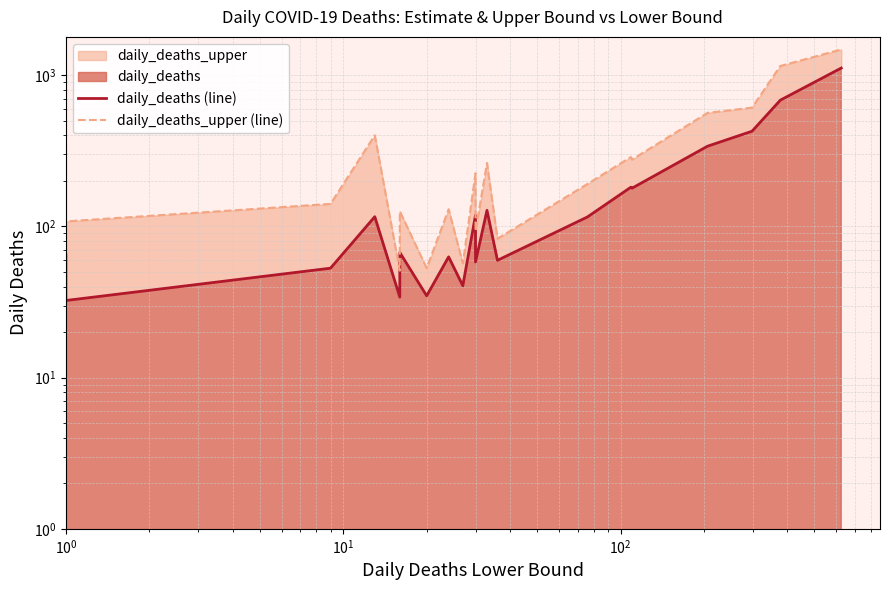

Does the chart have visible grid lines?

Yes